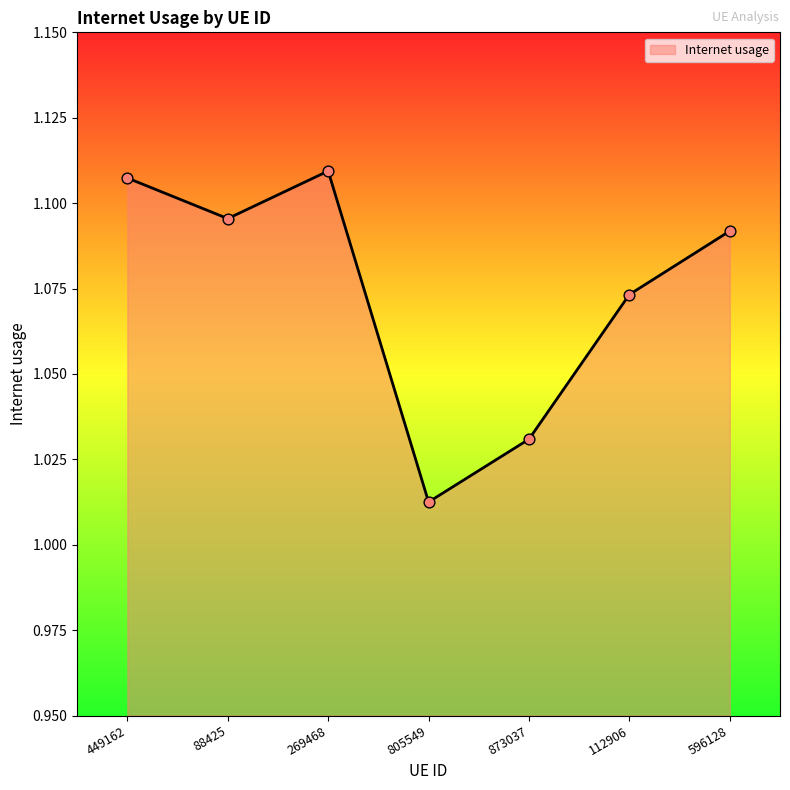

Between 596128 and 88425, which is larger?

88425